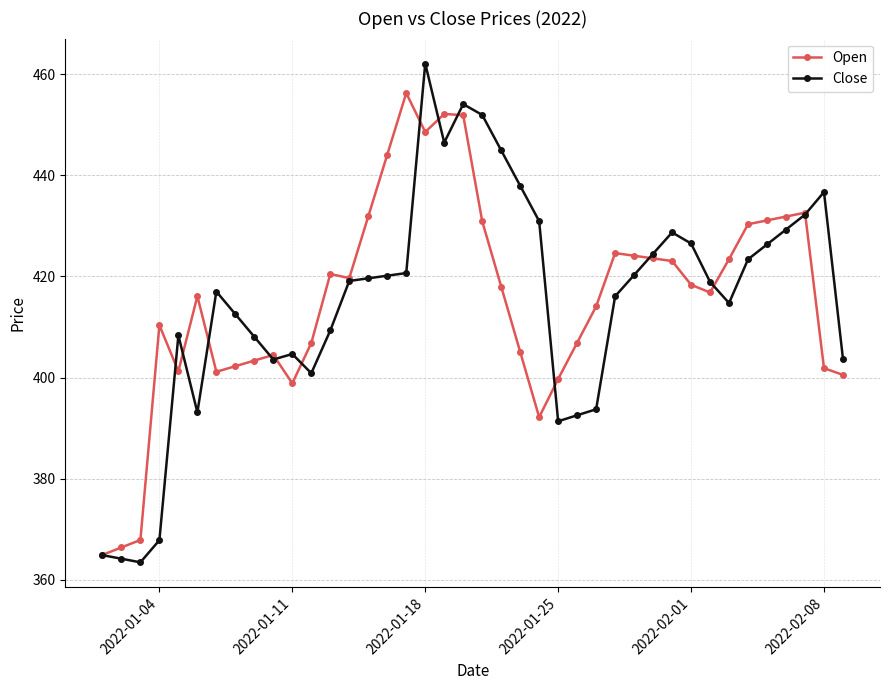

At how many categories does at least one series exceed 443?

7